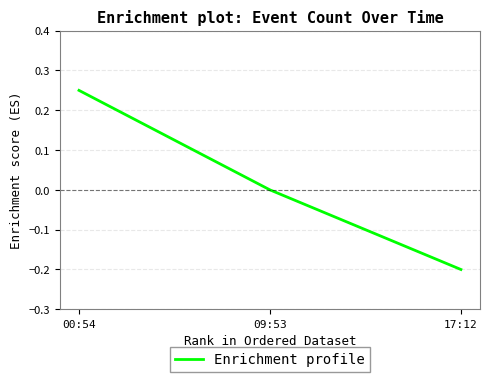

Rank the categories by value from highest to lowest.

00:54, 09:53, 17:12